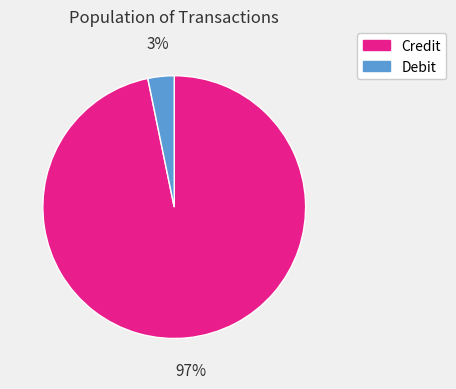

What is the largest slice in the pie chart?

Credit